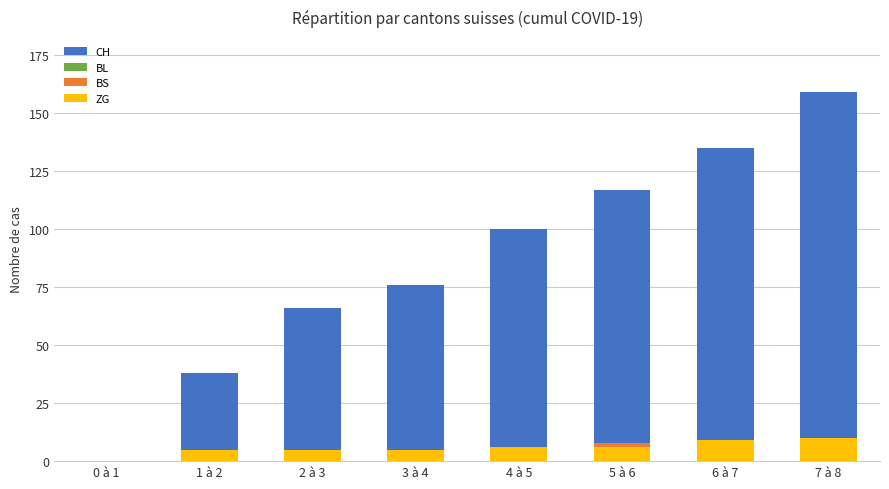

How many values in the BL series are below 4?

4